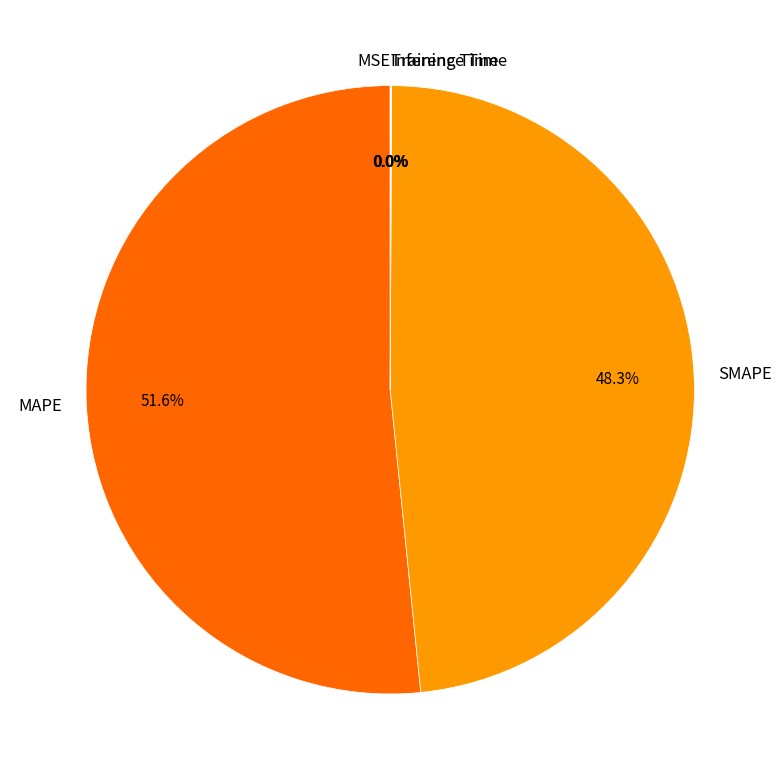

What percentage is the MAPE slice, to the nearest percent?

52%